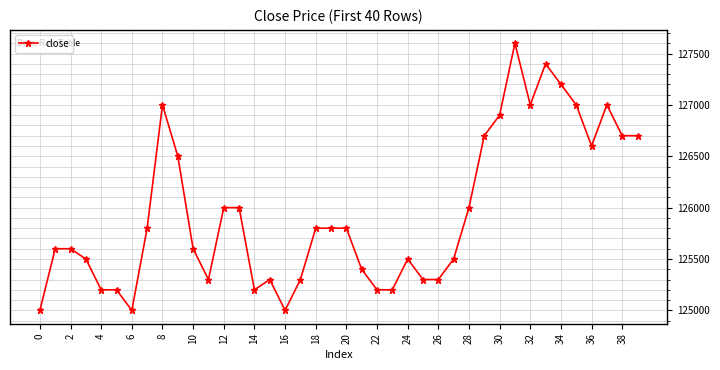

What is the difference between the maximum and second lowest values?

2600